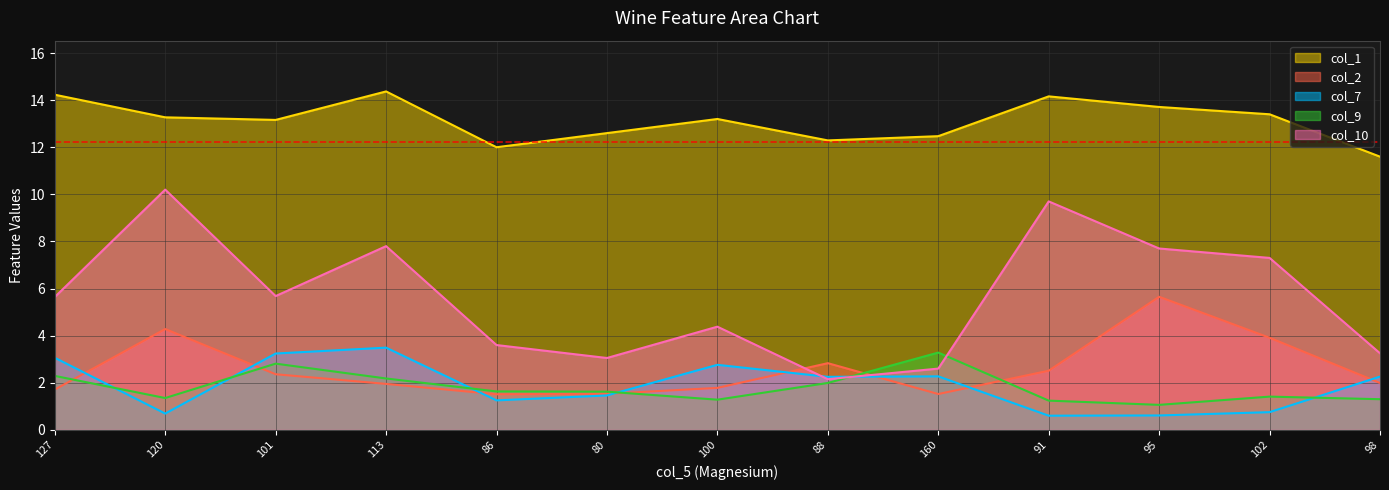

The col_2 series shows 4.3 at 120. True or false?

True